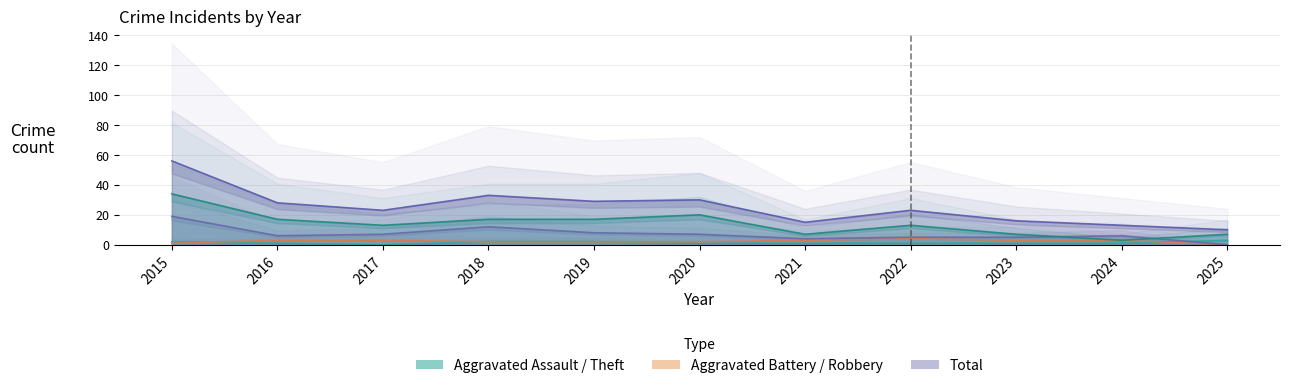

What is the average value of the Theft series?

14